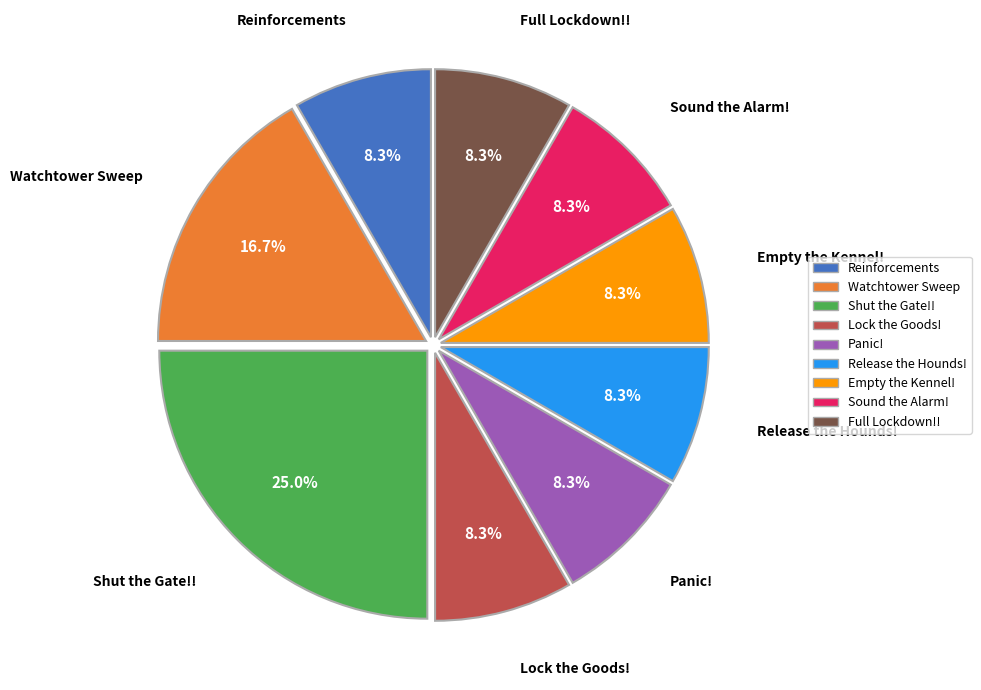

True or false: Empty the Kennel! accounts for 8% of the total.

True